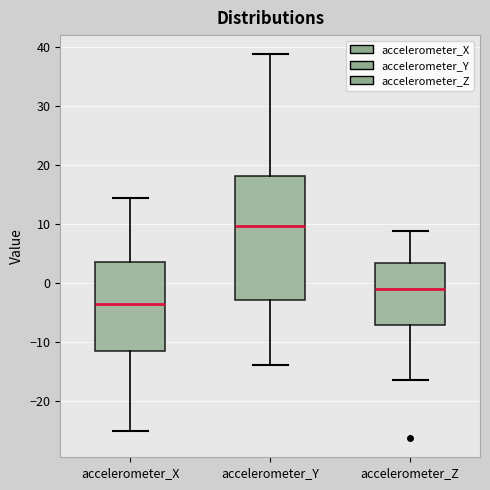

Which box has the lowest median line?

accelerometer_X